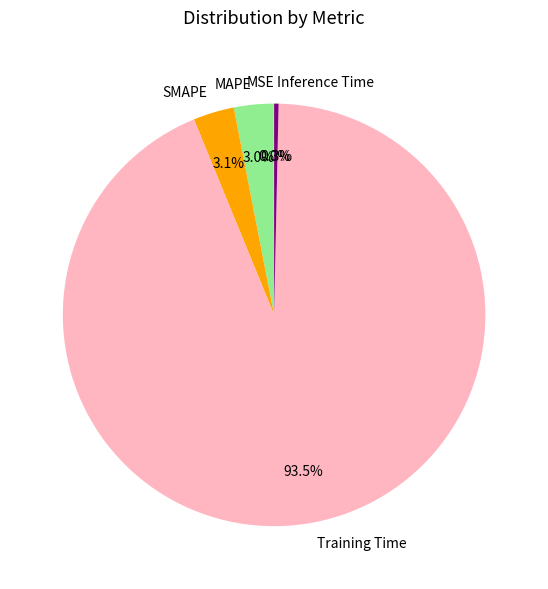

How much of the chart is everything except SMAPE?

96.9%